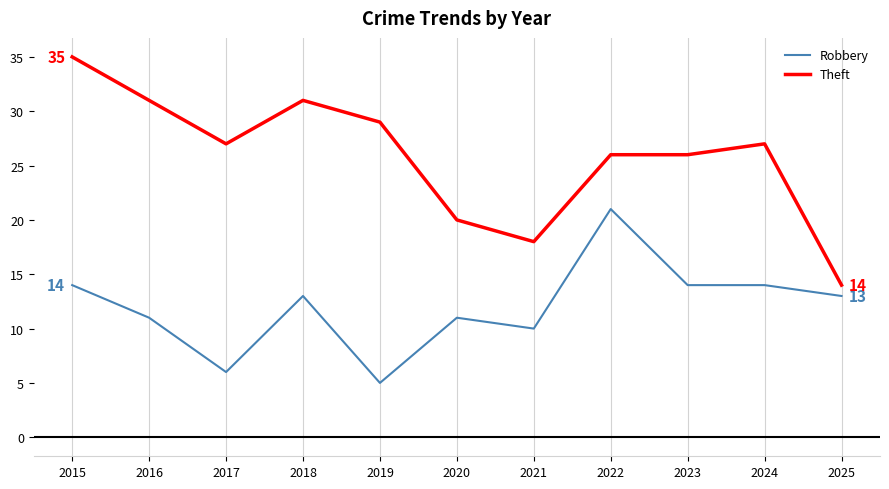

Which series has the widest spread of values?

Theft